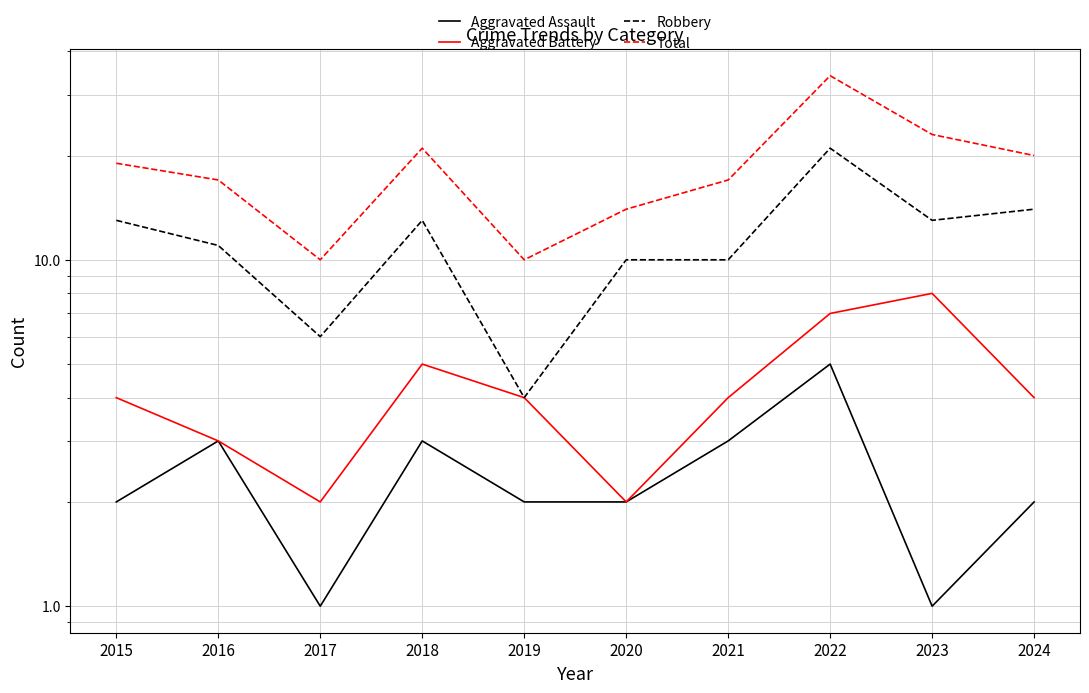

True or false: Total has a value of 21 at 2018.

True